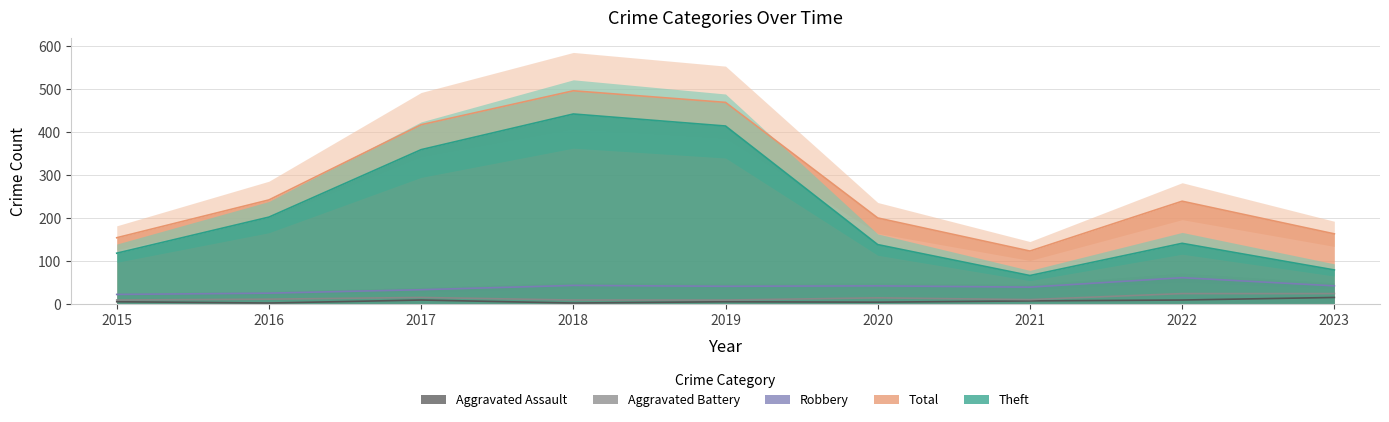

What are all the series names shown in the legend?

Aggravated Assault, Aggravated Battery, Robbery, Theft, Total